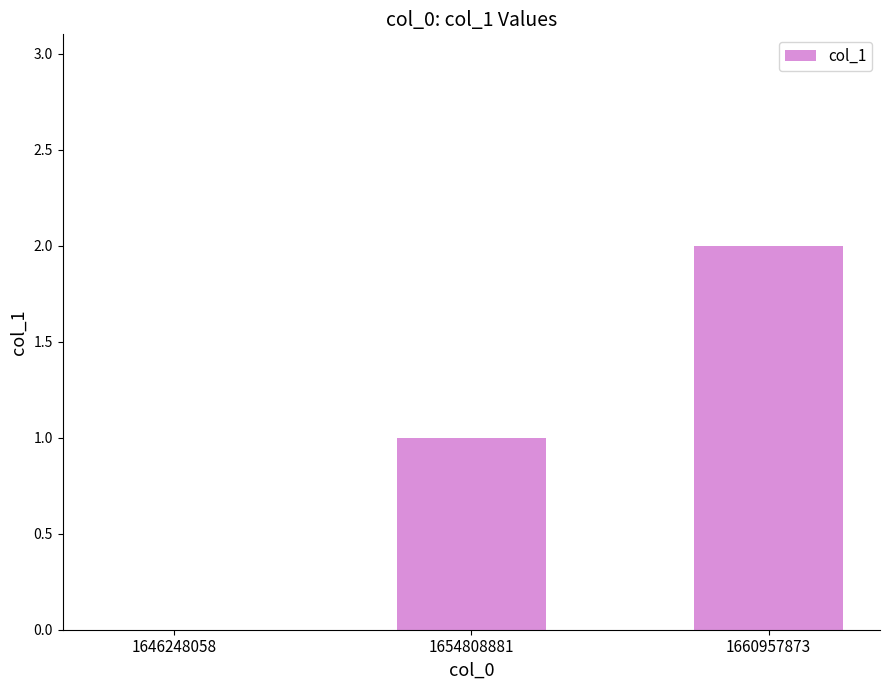

Are the bars horizontal?

No